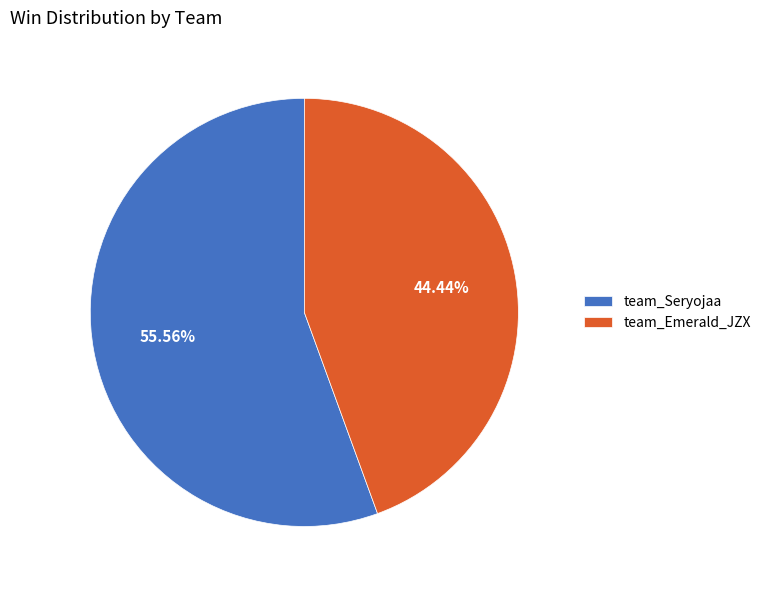

Rank the categories by value from highest to lowest.

team_Seryojaa, team_Emerald_JZX